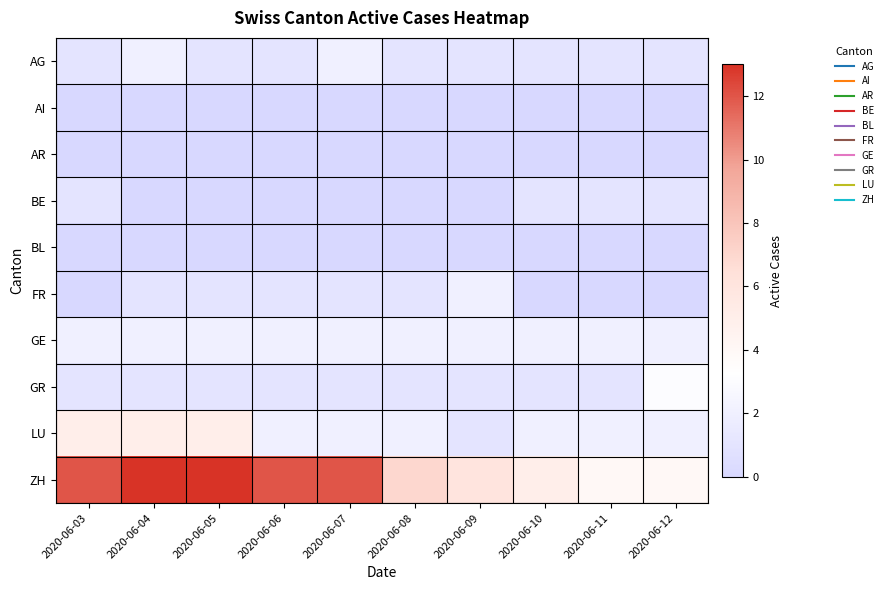

Reading right to left, what are all the values shown in this chart?

AG: 2020-06-12=1	2020-06-11=1	2020-06-10=1	2020-06-09=1	2020-06-08=1	2020-06-07=2	2020-06-06=1	2020-06-05=1	2020-06-04=2	2020-06-03=1
AI: 2020-06-12=0	2020-06-11=0	2020-06-10=0	2020-06-09=0	2020-06-08=0	2020-06-07=0	2020-06-06=0	2020-06-05=0	2020-06-04=0	2020-06-03=0
AR: 2020-06-12=0	2020-06-11=0	2020-06-10=0	2020-06-09=0	2020-06-08=0	2020-06-07=0	2020-06-06=0	2020-06-05=0	2020-06-04=0	2020-06-03=0
BE: 2020-06-12=1	2020-06-11=1	2020-06-10=1	2020-06-09=0	2020-06-08=0	2020-06-07=0	2020-06-06=0	2020-06-05=0	2020-06-04=0	2020-06-03=1
BL: 2020-06-12=0	2020-06-11=0	2020-06-10=0	2020-06-09=0	2020-06-08=0	2020-06-07=0	2020-06-06=0	2020-06-05=0	2020-06-04=0	2020-06-03=0
FR: 2020-06-12=0	2020-06-11=0	2020-06-10=0	2020-06-09=2	2020-06-08=1	2020-06-07=1	2020-06-06=1	2020-06-05=1	2020-06-04=1	2020-06-03=0
GE: 2020-06-12=2	2020-06-11=2	2020-06-10=2	2020-06-09=2	2020-06-08=2	2020-06-07=2	2020-06-06=2	2020-06-05=2	2020-06-04=2	2020-06-03=2
GR: 2020-06-12=3	2020-06-11=1	2020-06-10=1	2020-06-09=1	2020-06-08=1	2020-06-07=1	2020-06-06=1	2020-06-05=1	2020-06-04=1	2020-06-03=1
LU: 2020-06-12=2	2020-06-11=2	2020-06-10=2	2020-06-09=1	2020-06-08=2	2020-06-07=2	2020-06-06=2	2020-06-05=5	2020-06-04=5	2020-06-03=5
ZH: 2020-06-12=4	2020-06-11=4	2020-06-10=5	2020-06-09=6	2020-06-08=7	2020-06-07=12	2020-06-06=12	2020-06-05=13	2020-06-04=13	2020-06-03=12